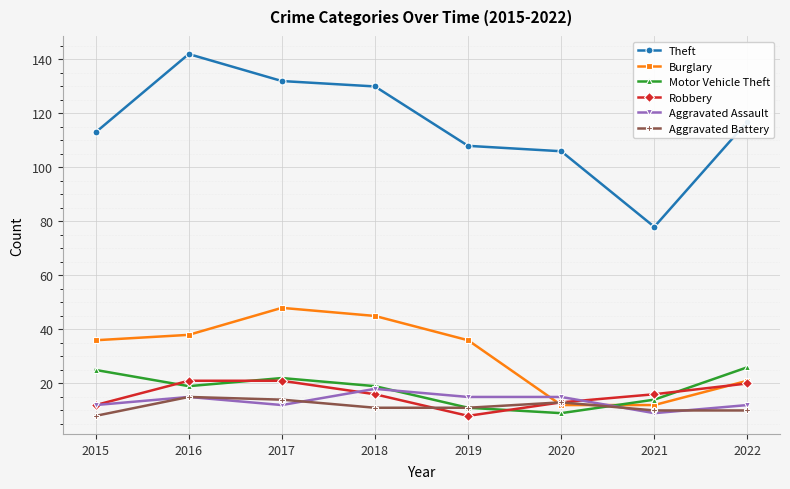

Is it true that Motor Vehicle Theft equals 25 at 2015?

True